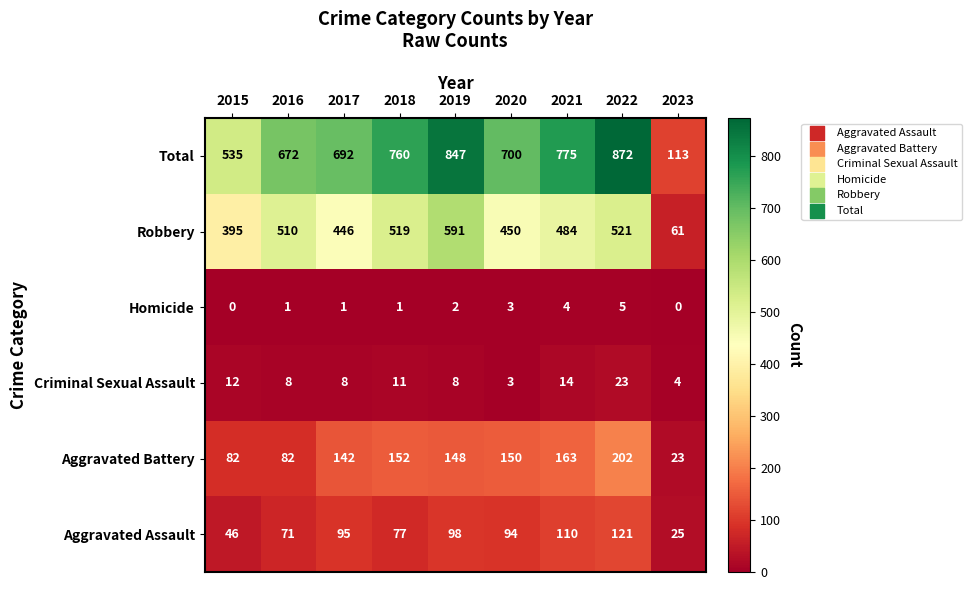

At which category is the sum across all series the highest?

2022